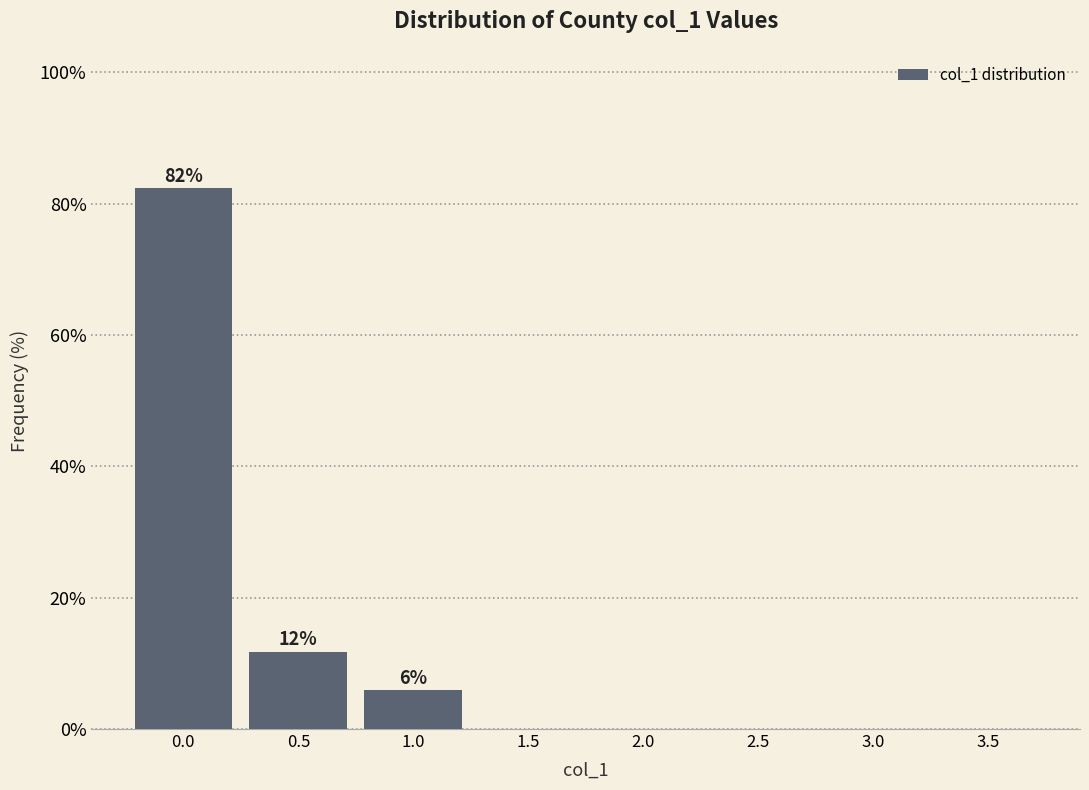

Reading right to left, what are all the values shown in this chart?

3.5=0.0	3.0=0.0	2.5=0.0	2.0=0.0	1.5=0.0	1.0=5.9	0.5=11.8	0.0=82.4